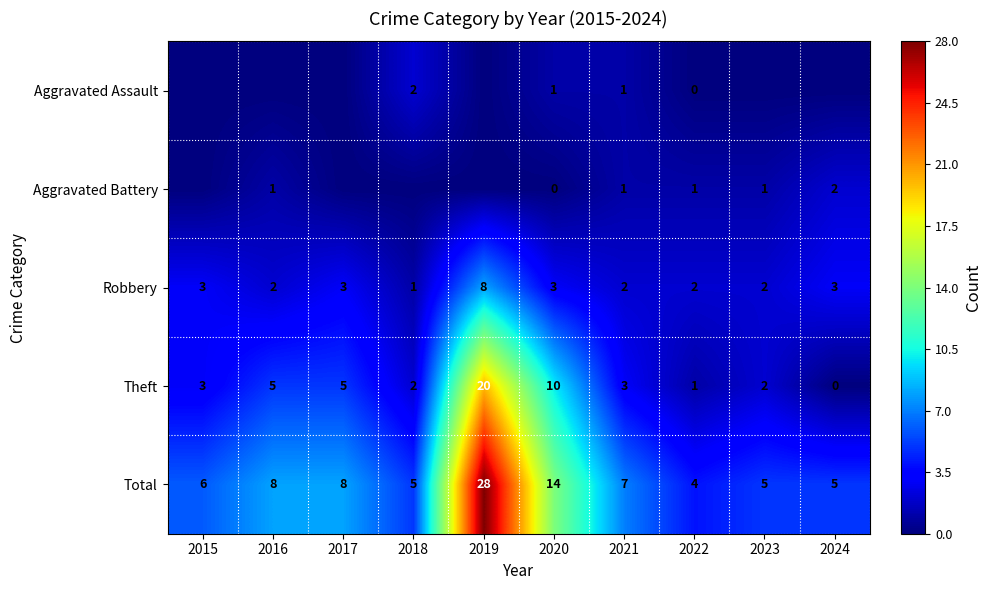

Which category has the highest value across all series?

2019